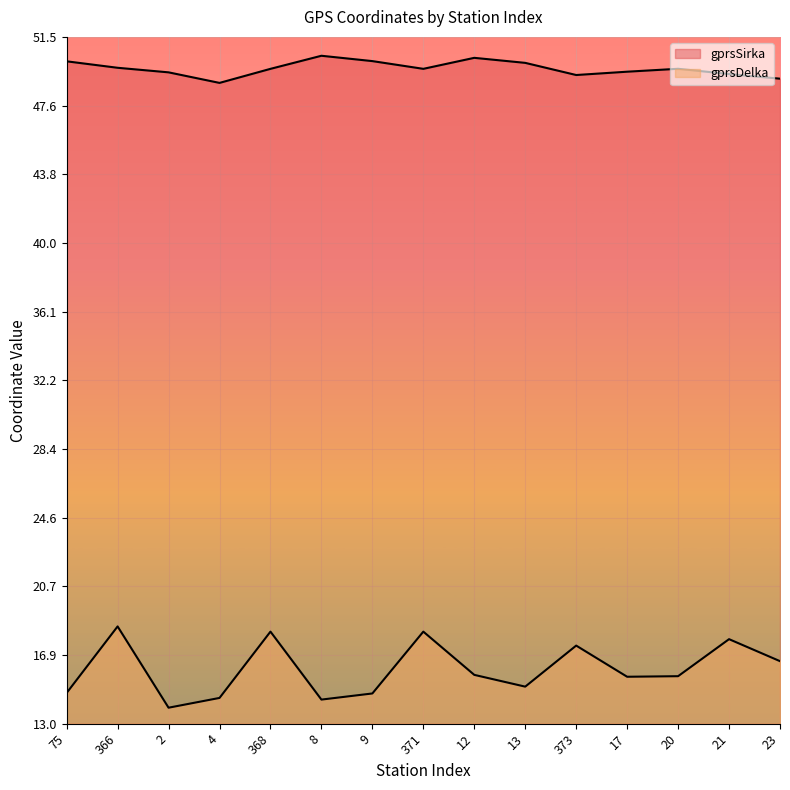

Rank the series by their maximum value, from highest to lowest.

gprsSirka, gprsDelka